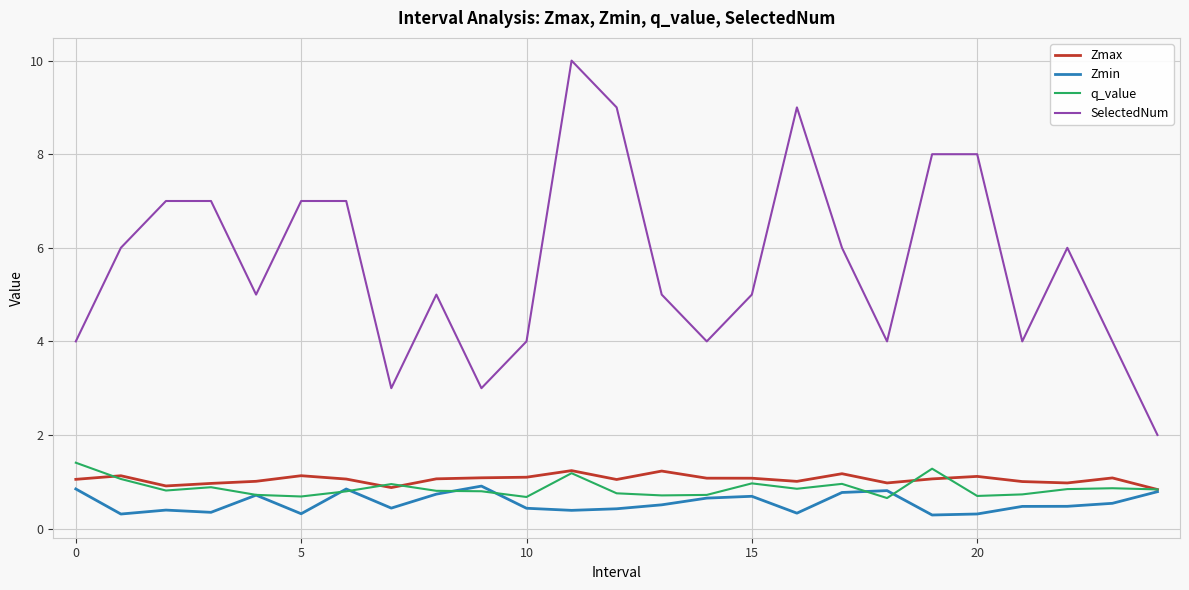

True or false: Zmin and SelectedNum intersect in this chart.

False